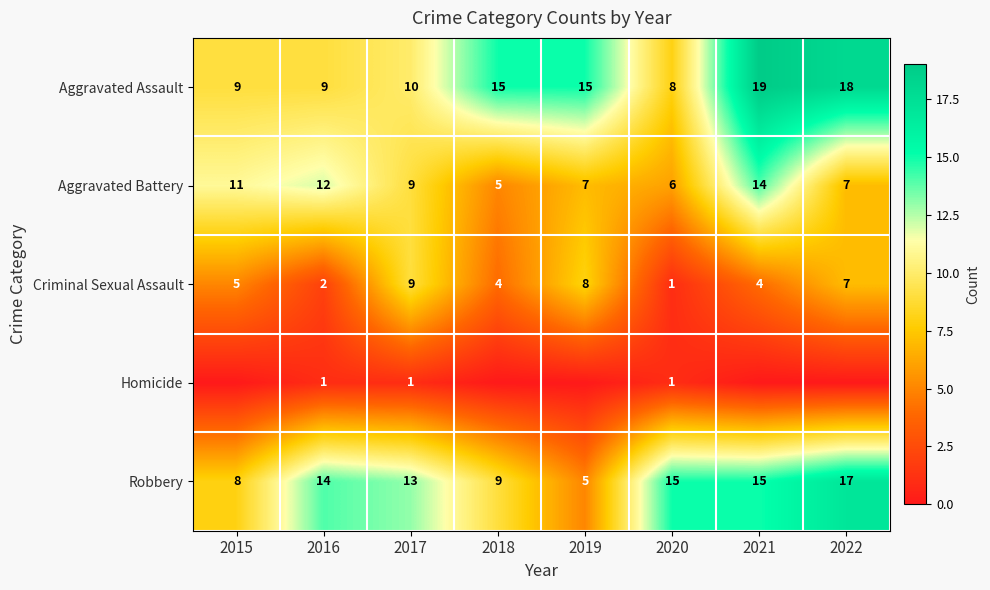

True or false: Robbery has a value of 8 at 2015.

True